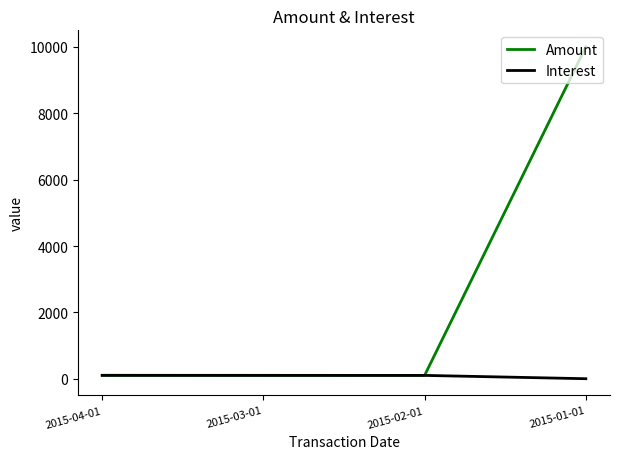

List the series in order of their overall mean, lowest first.

Interest, Amount